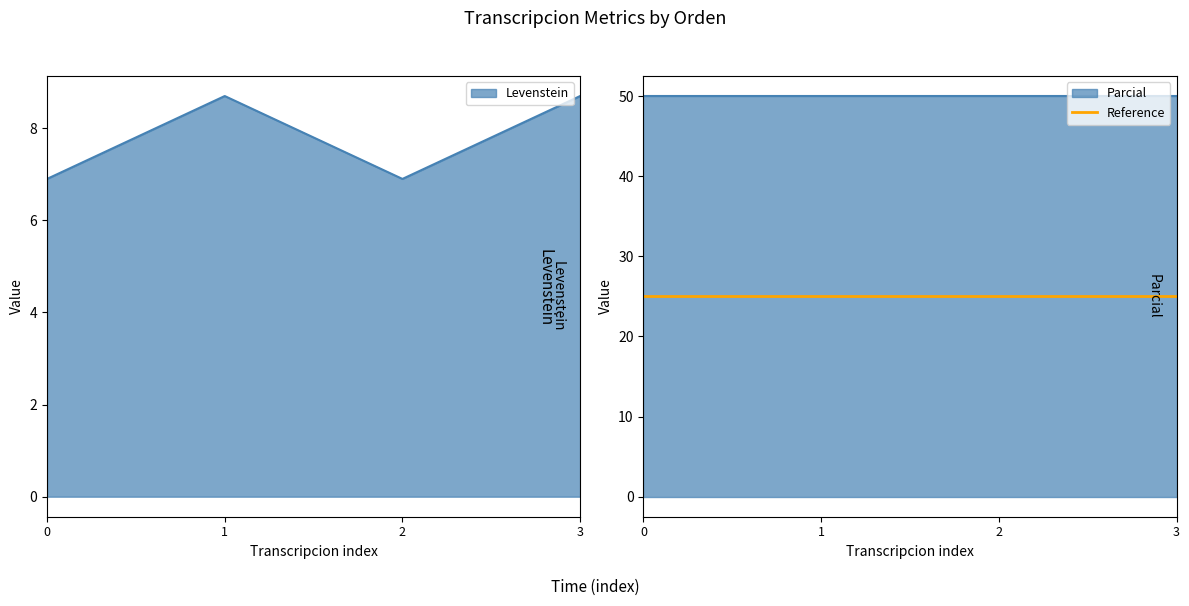

True or false: Levenstein has a value of 8.7 at 1.

True